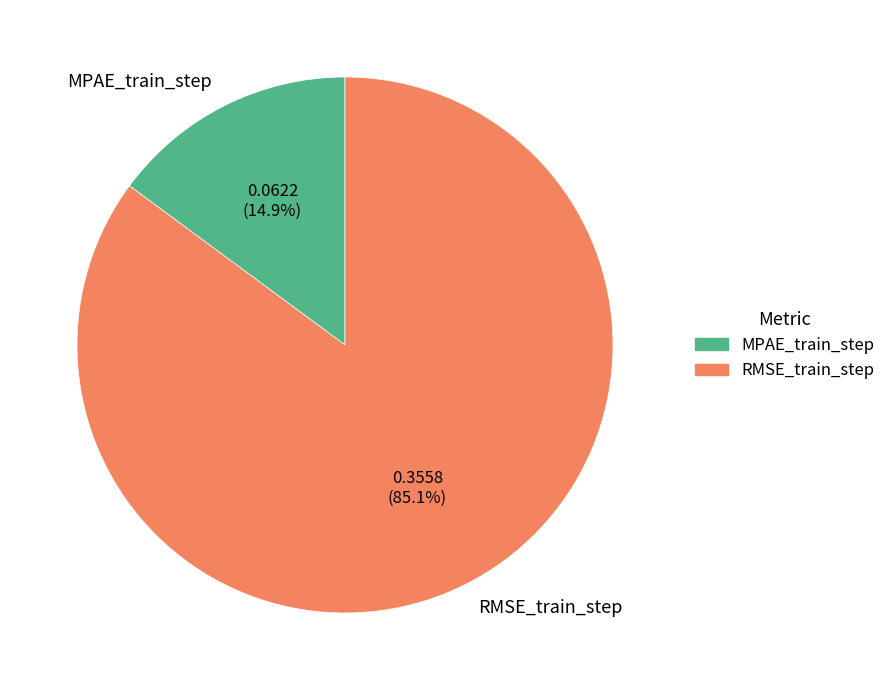

Combined, do MPAE_train_step and RMSE_train_step account for over 50%?

Yes